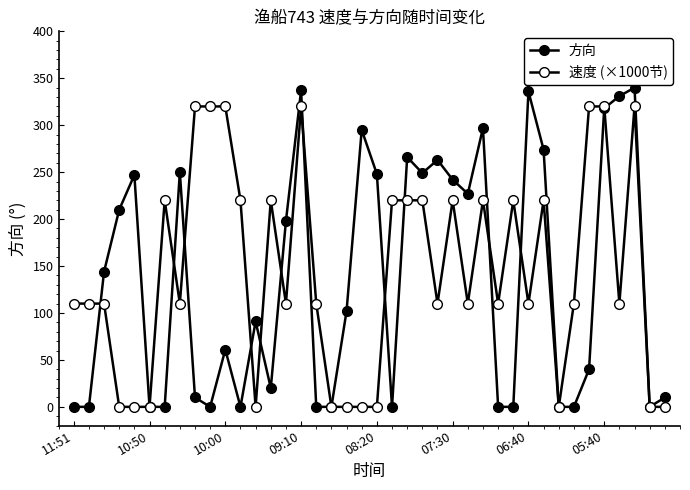

What is the average value of the 方向 series?

135